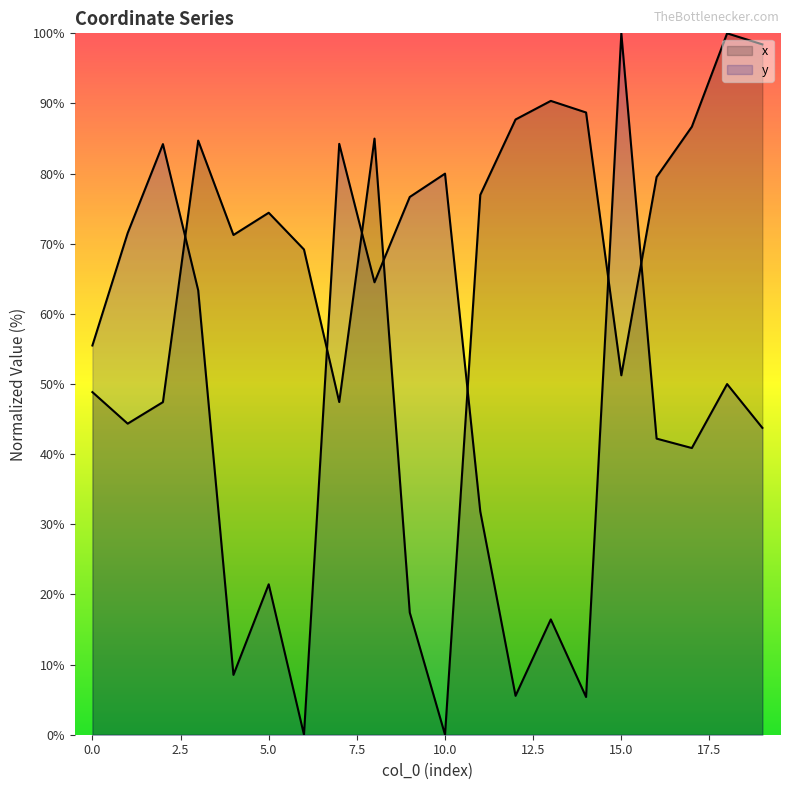

Which series has the largest range (max minus min)?

x